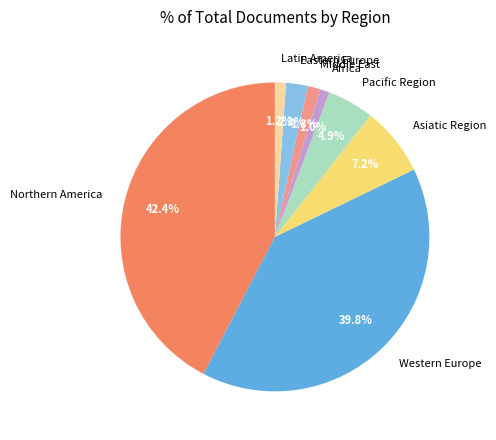

To the nearest percent, what is the difference between the Western Europe and Asiatic Region slice percentages?

33%